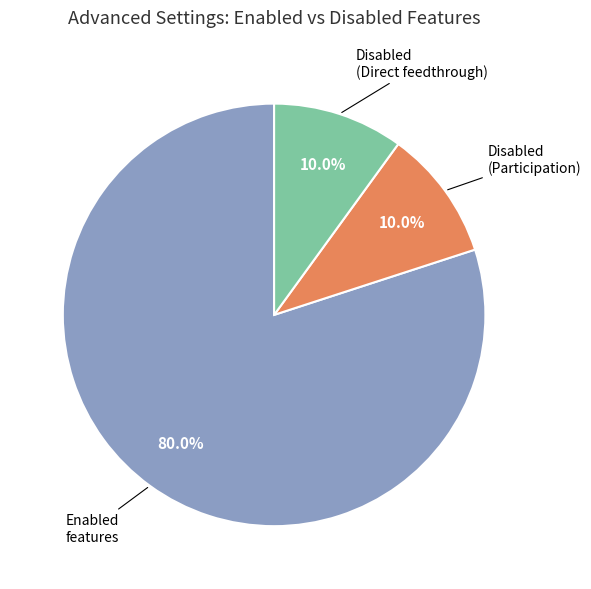

Approximately how many times larger is the value at Disabled (Direct feedthrough) compared to Disabled (Participation)?

1.0